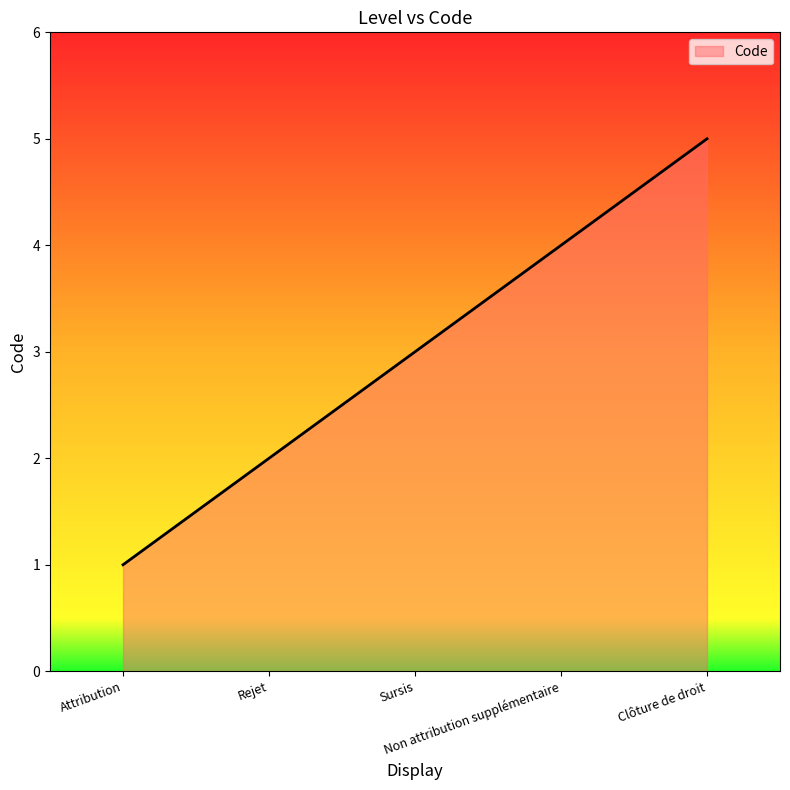

Reading left to right, extract all data points from this chart.

Attribution=1	Rejet=2	Sursis=3	Non attribution supplémentaire=4	Clôture de droit=5